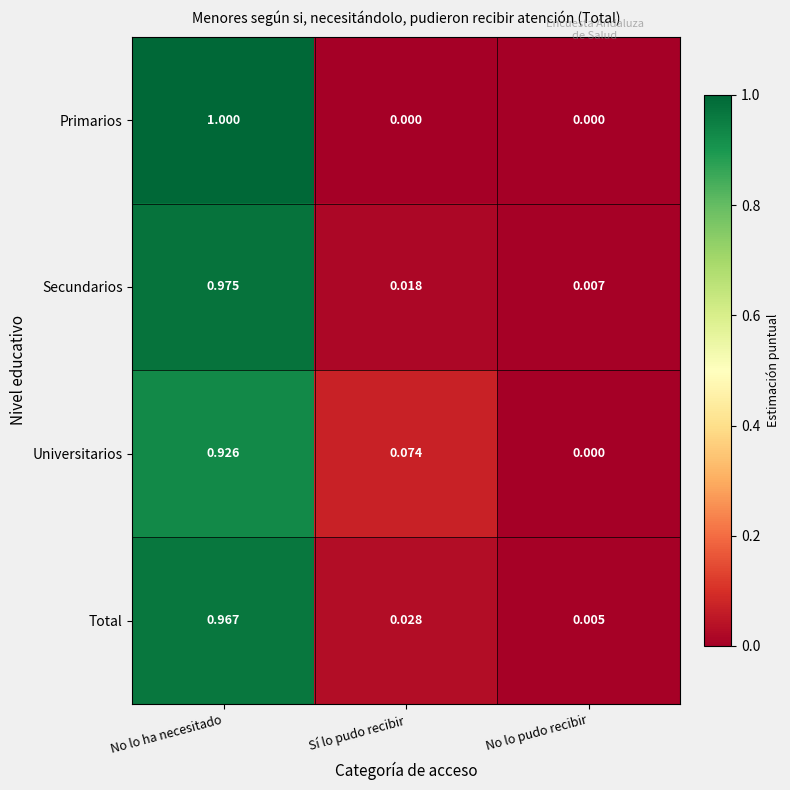

Rank the series by their maximum value, from highest to lowest.

Primarios, Secundarios, Total, Universitarios